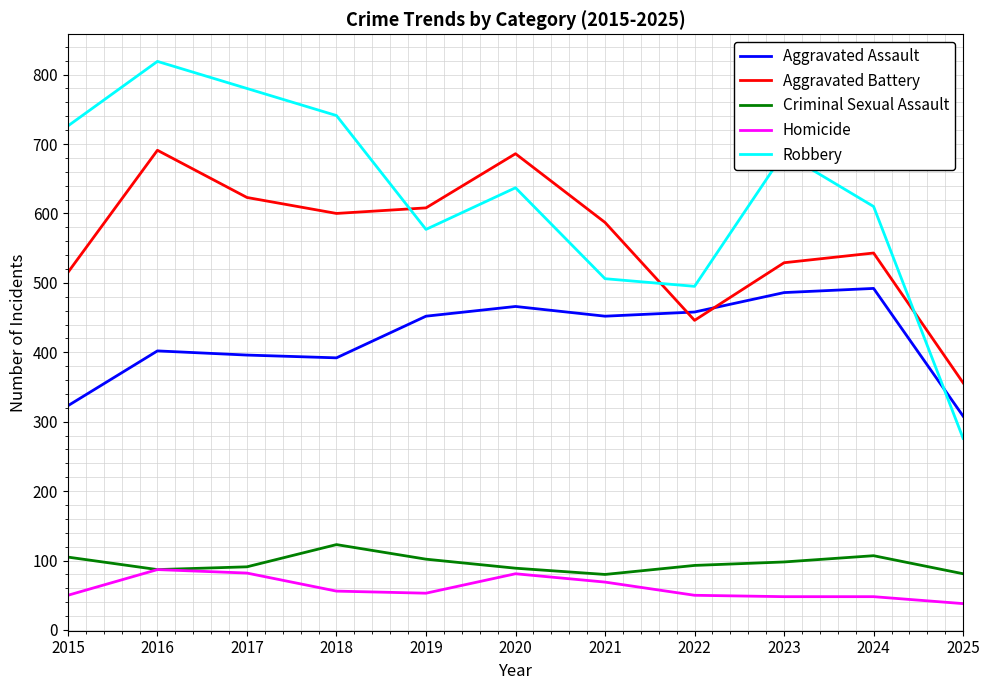

In Robbery, how many points are higher than both neighbors (excluding endpoints)?

3